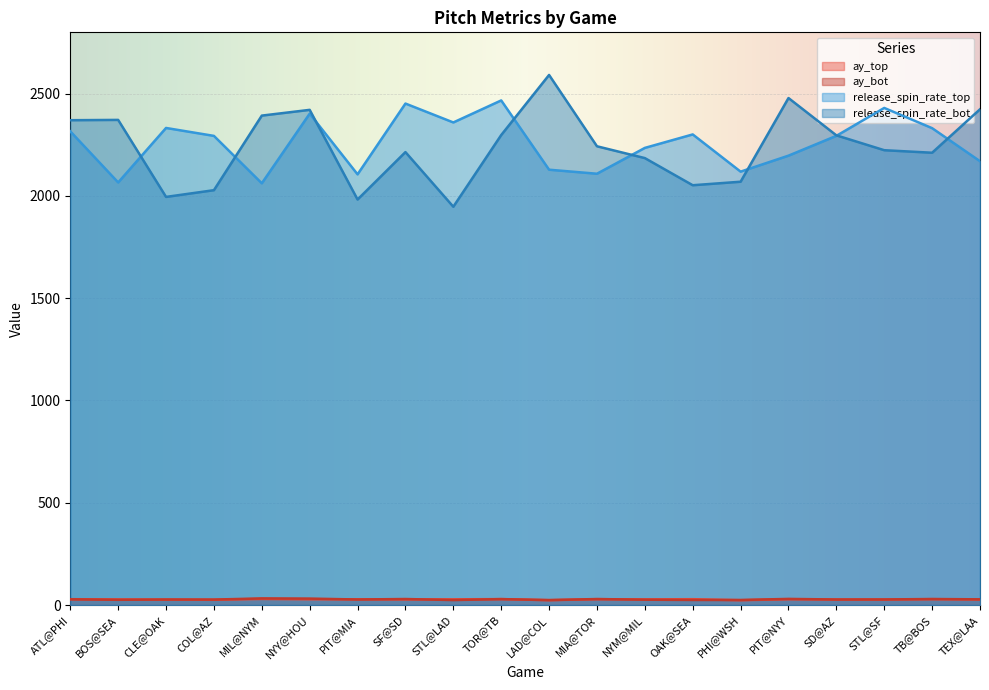

How many interior local valleys does the release_spin_rate_top series have?

6